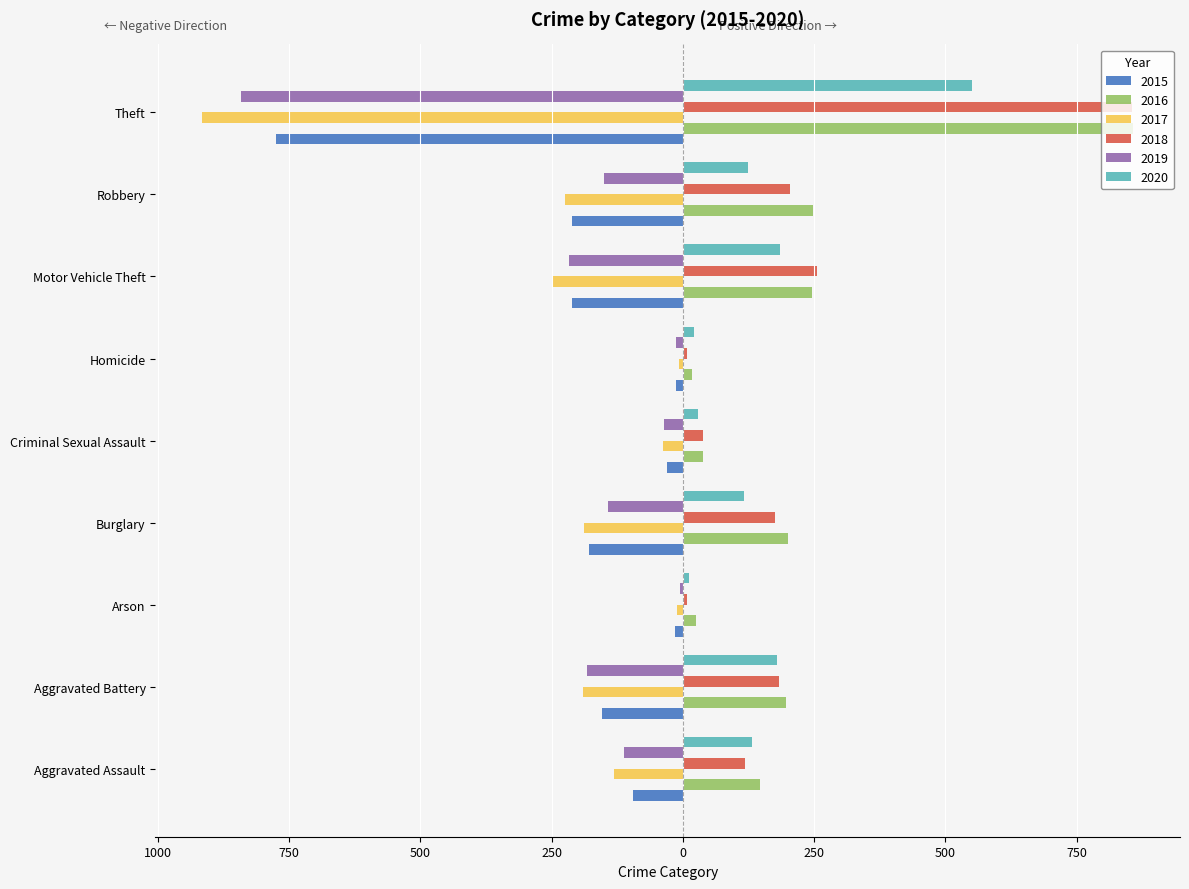

What are all the series names shown in the legend?

2015, 2016, 2017, 2018, 2019, 2020